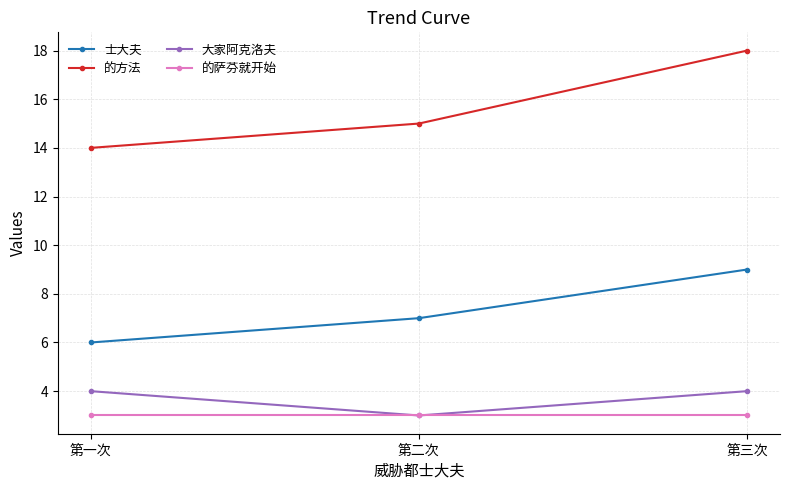

Reading right to left, extract all data points from this chart.

士大夫: 9	7	6
的方法: 18	15	14
大家阿克洛夫: 4	3	4
的萨芬就开始: 3	3	3